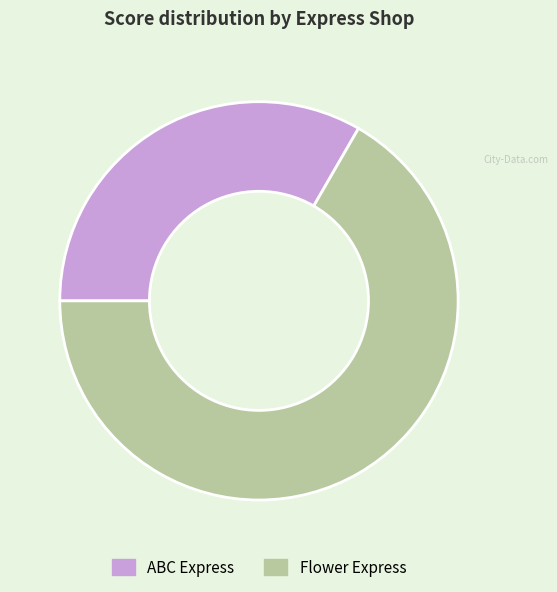

Which category has the biggest portion of the pie?

Flower Express